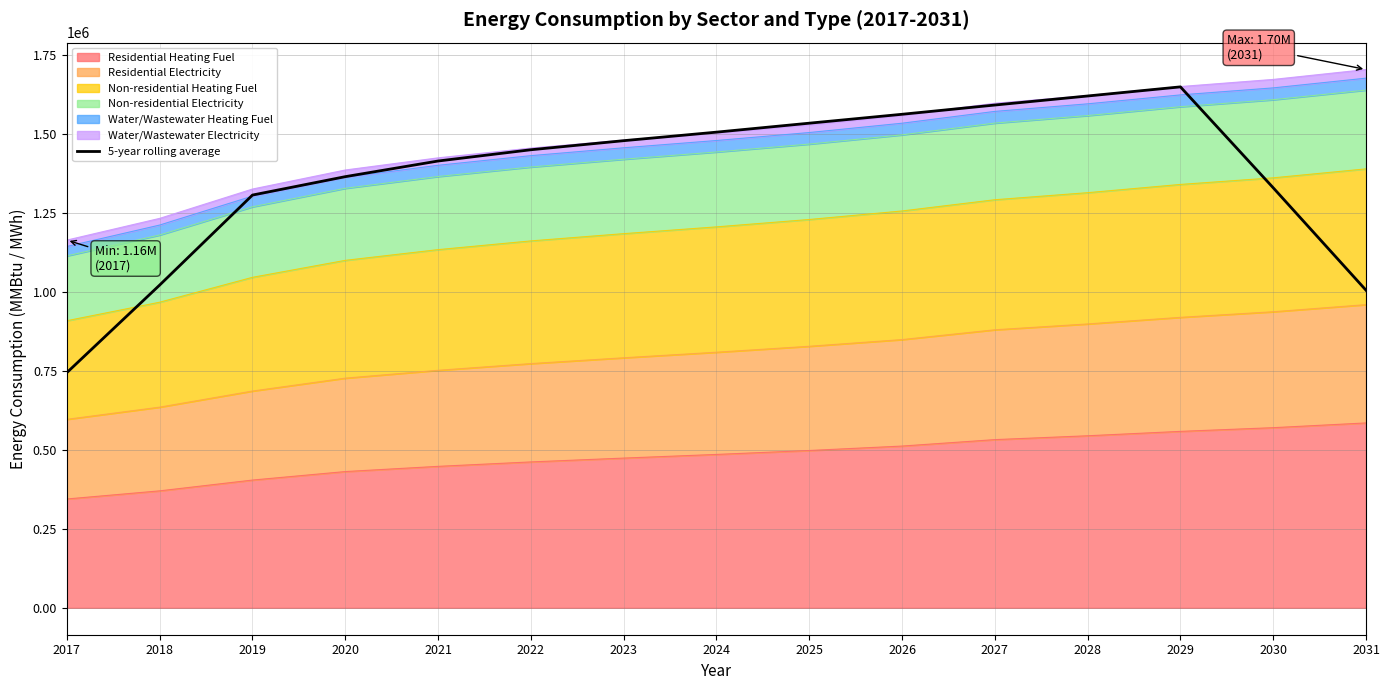

At which label does the data first exceed 1448819?

2022